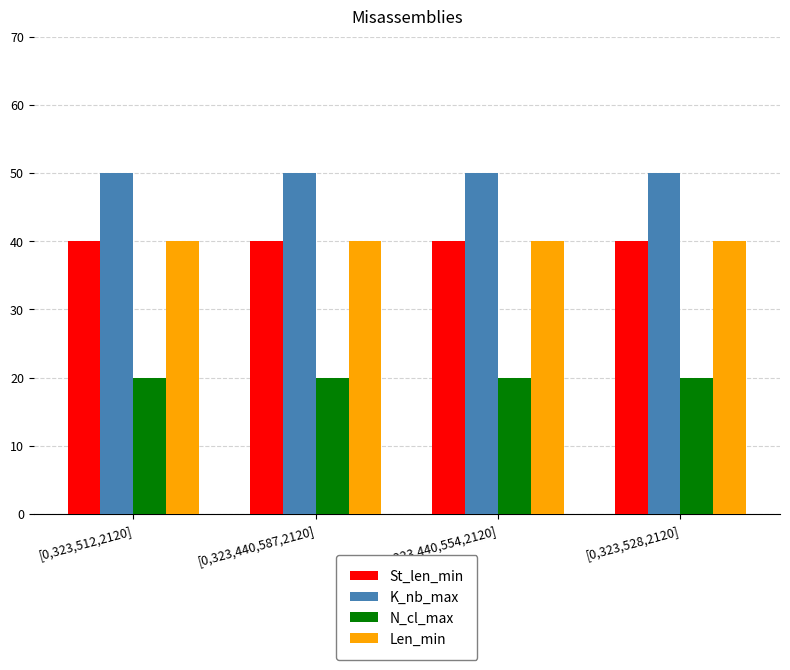

What is the maximum value shown in the chart?

50